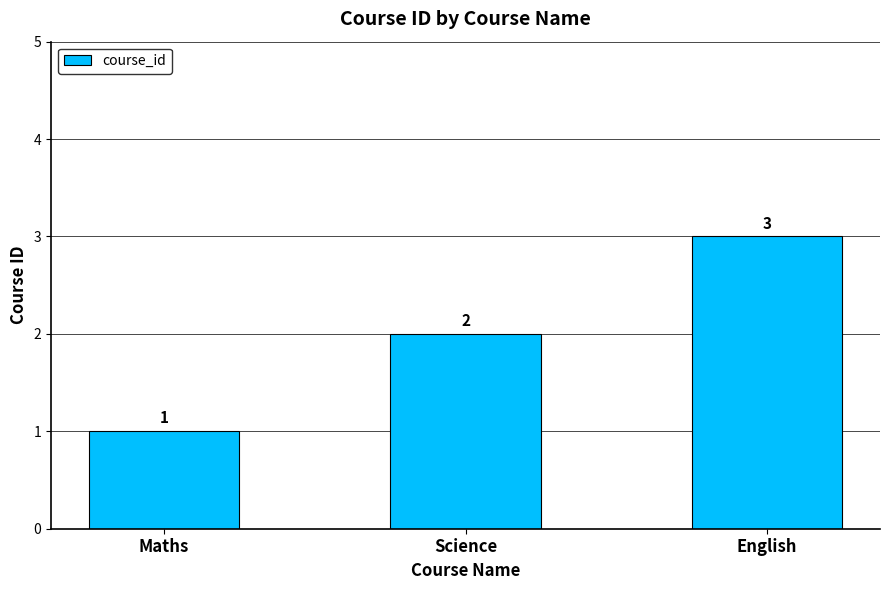

What is the sum of all values?

6